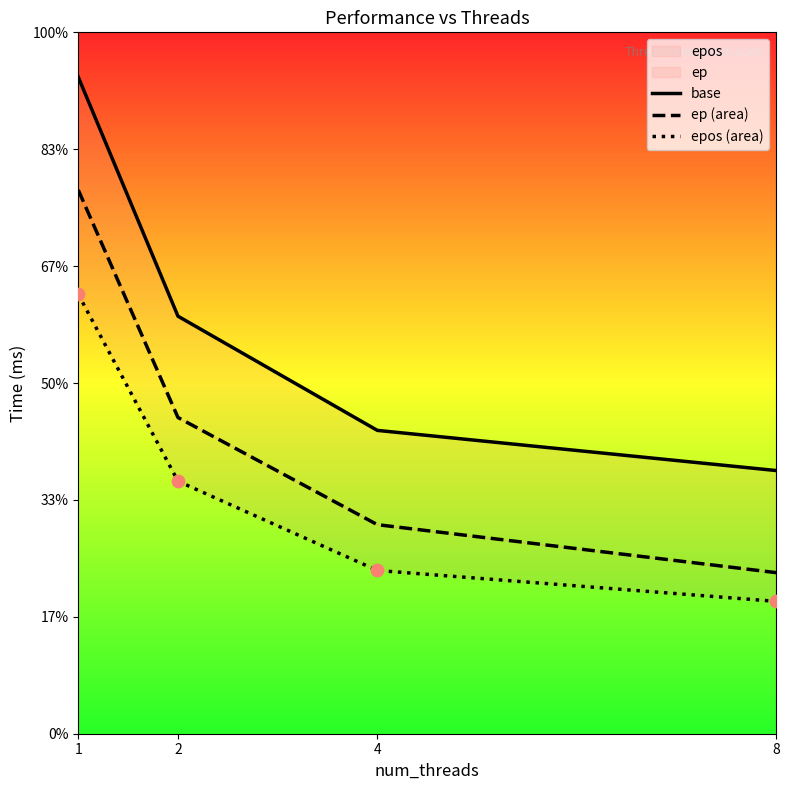

What is the total value across all series at 8?

47616.7